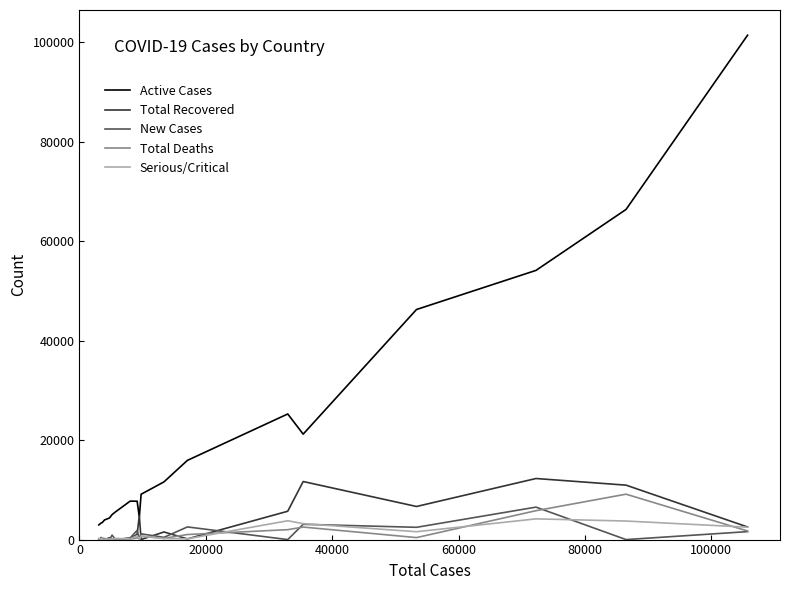

Which series has the widest spread of values?

Active Cases